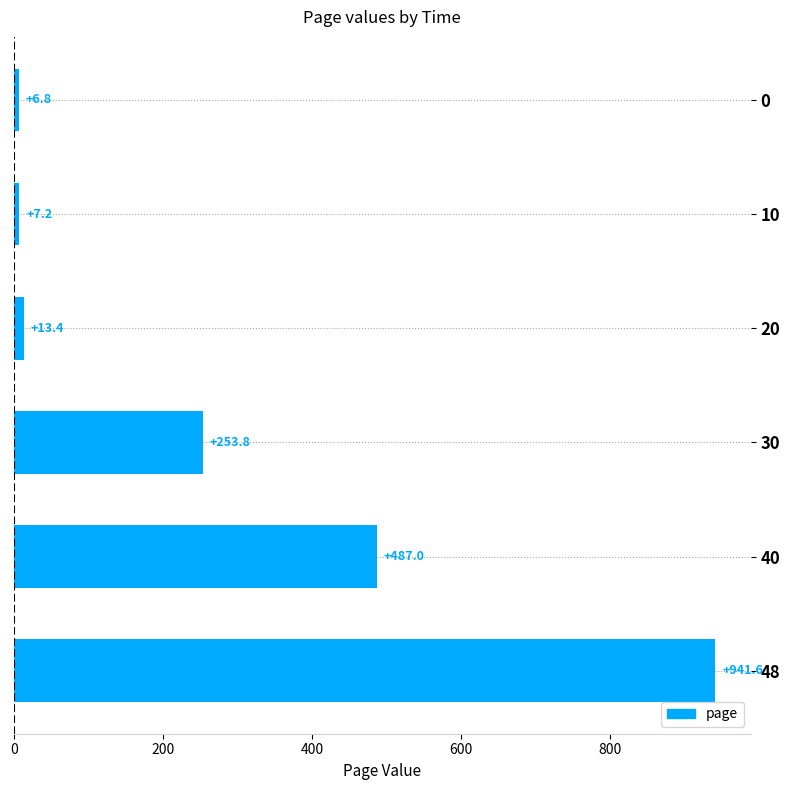

Read the value at 0.

6.8